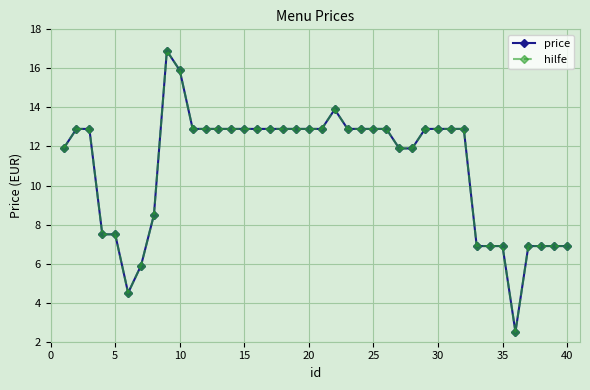

What is the value of the price point at the 32nd from the left?

12.9